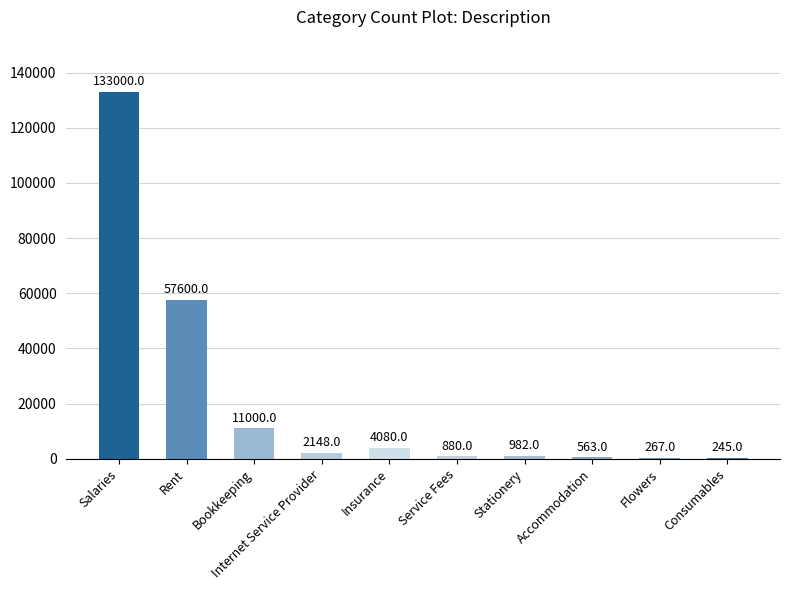

Which category has the highest value across all series?

Salaries